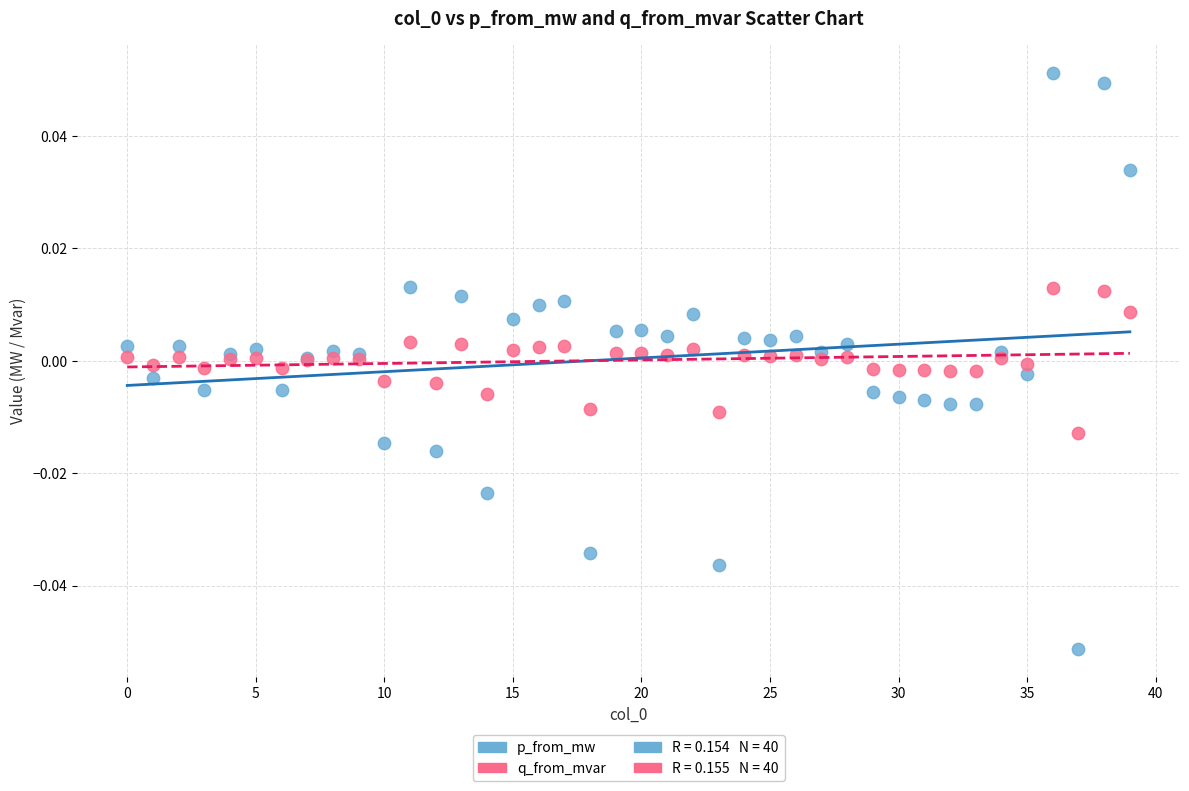

Which series has the widest spread of Y values?

p_from_mw